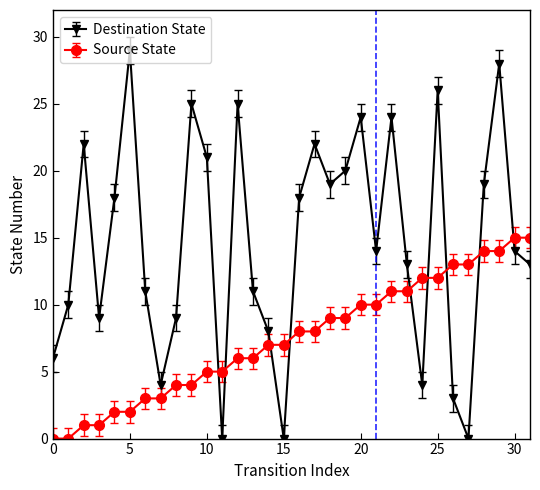

Which series has the largest total across all categories?

Destination State